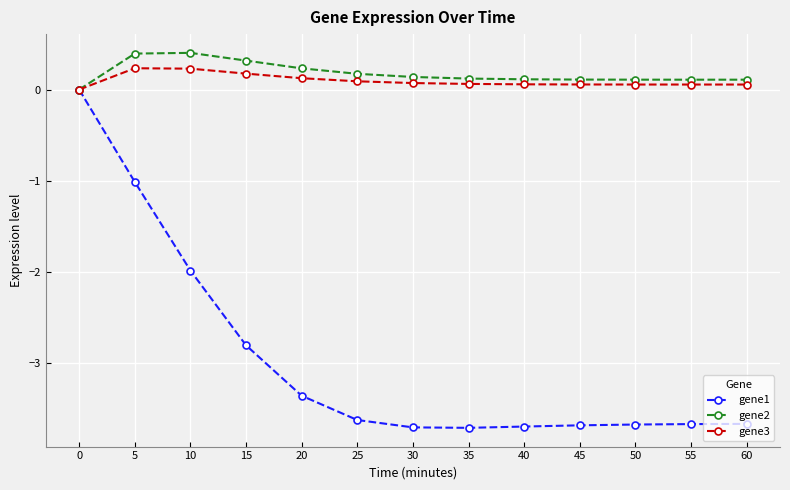

Which series has the widest spread of values?

gene1